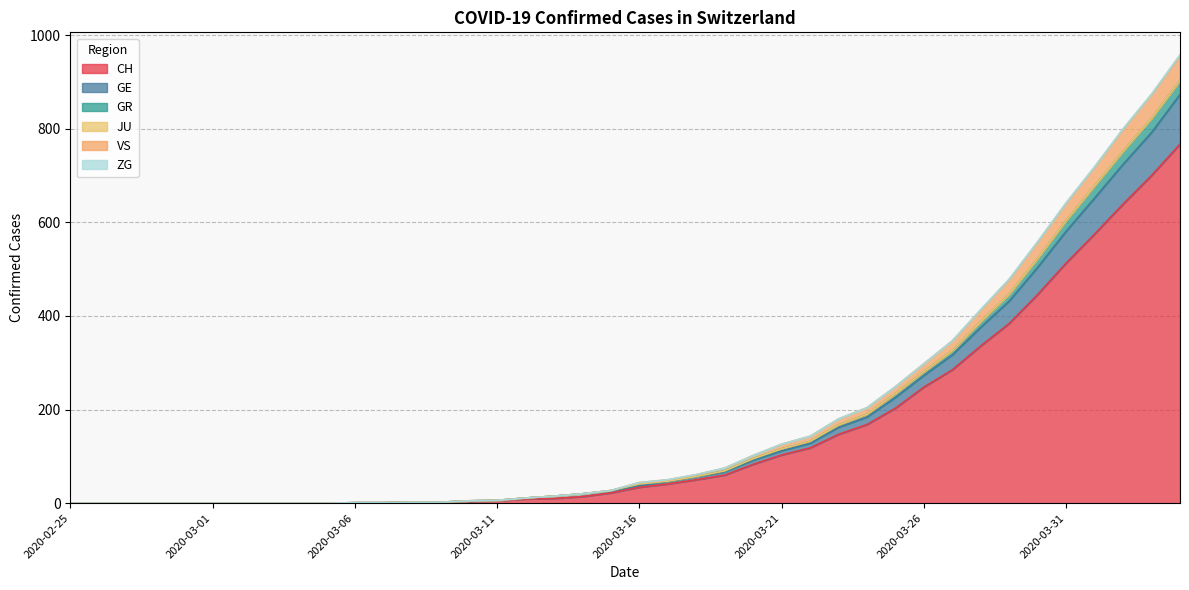

Does the chart display data point markers on the line(s)?

No